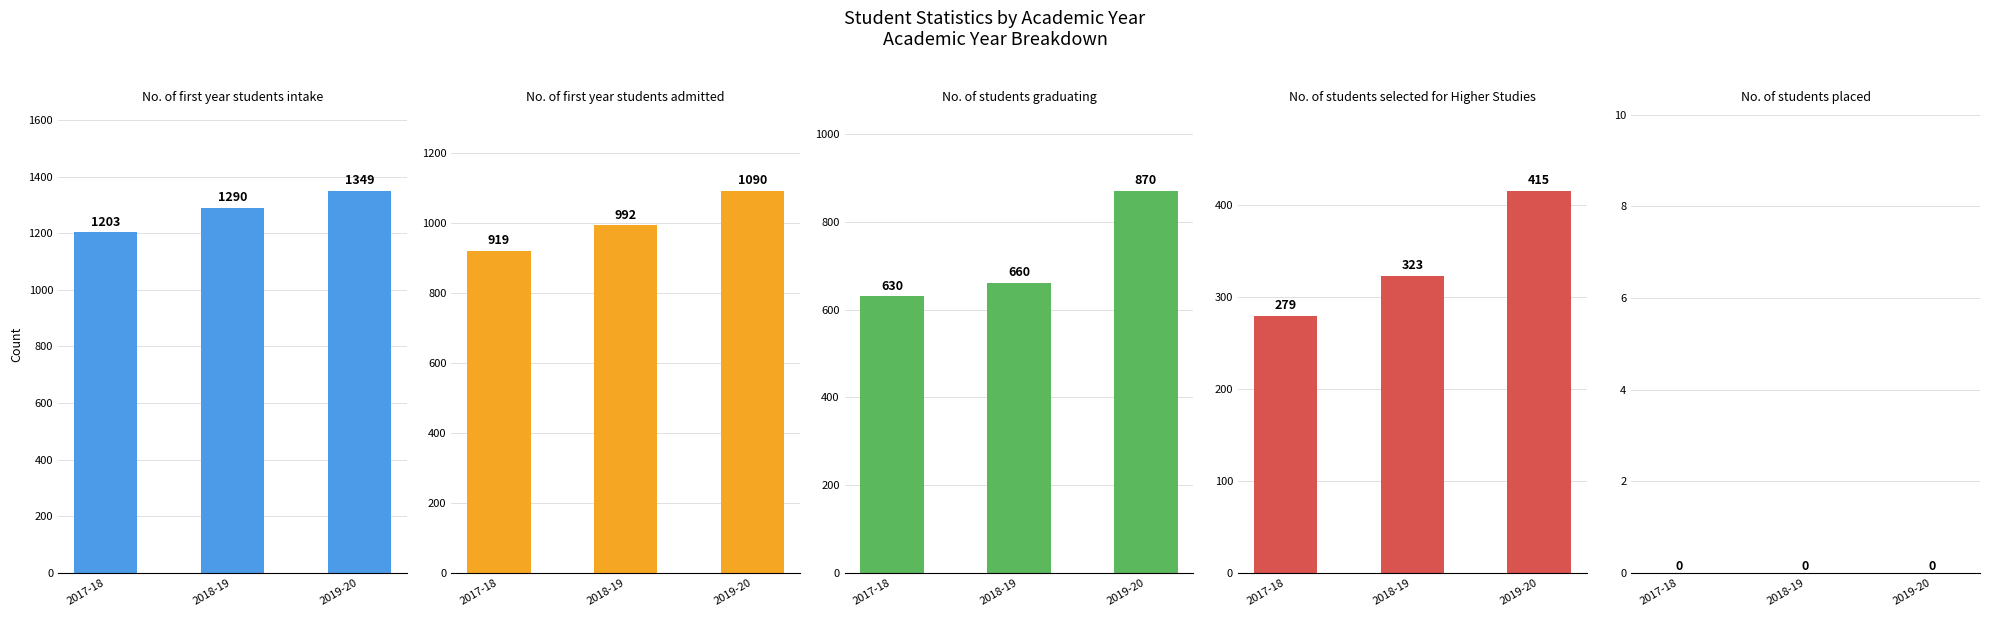

Rank the series by their average value, from lowest to highest.

No. of students placed, No. of students selected for Higher Studies, No. of students graduating, No. of first year students admitted, No. of first year students intake